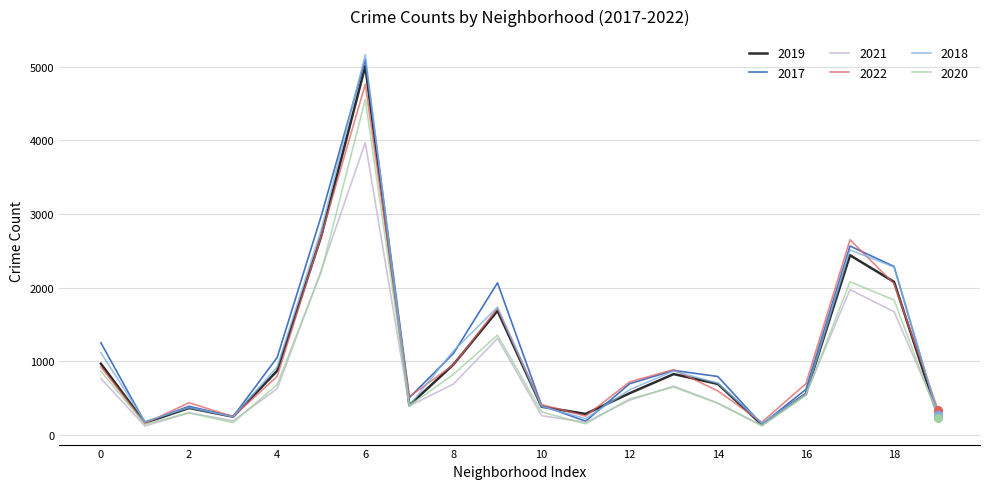

What is the greatest value displayed?

5163